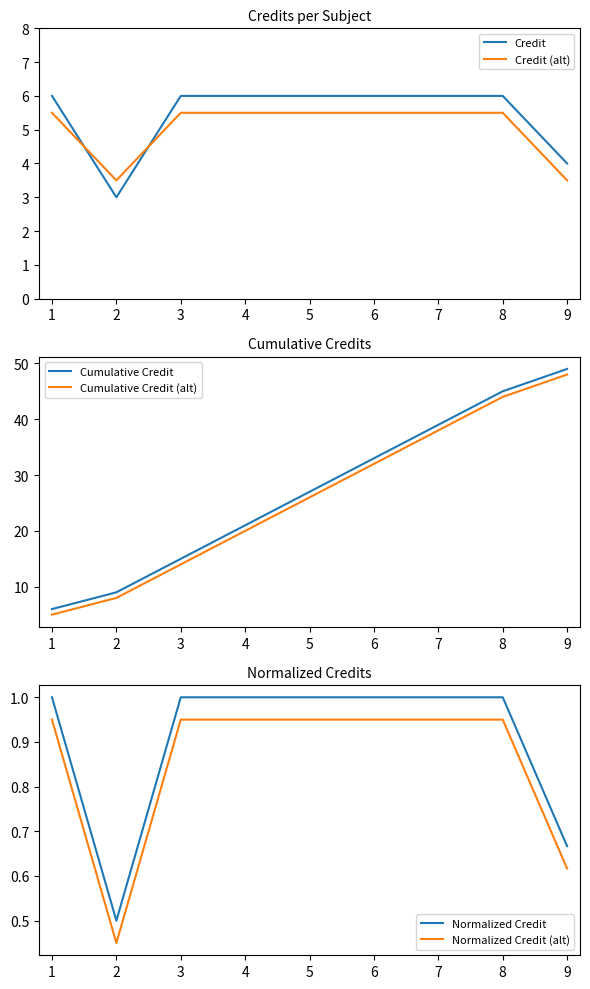

How many lines are shown in the chart?

6